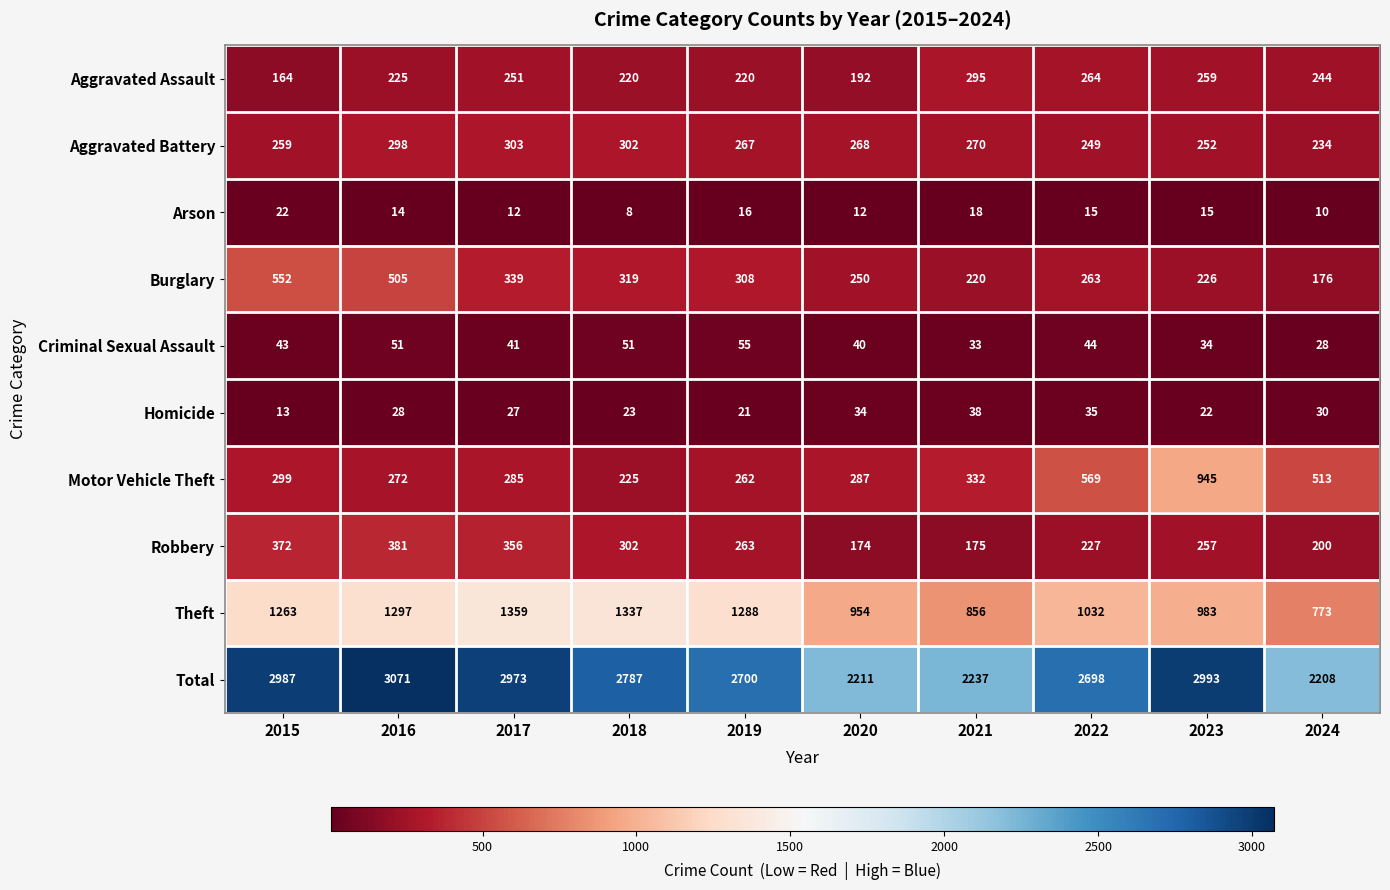

What is the difference between the maximum and minimum values in the Criminal Sexual Assault series?

27